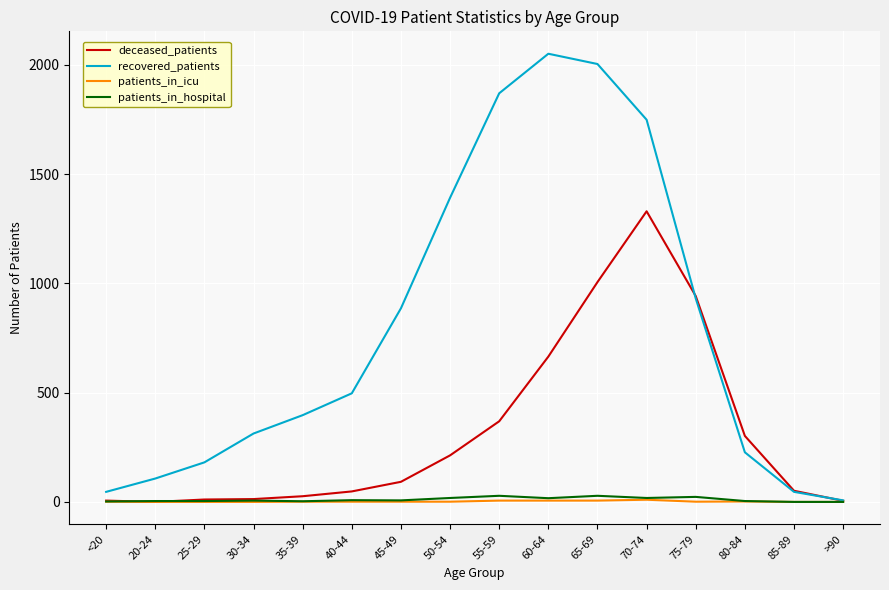

What is the maximum value for recovered_patients?

2051